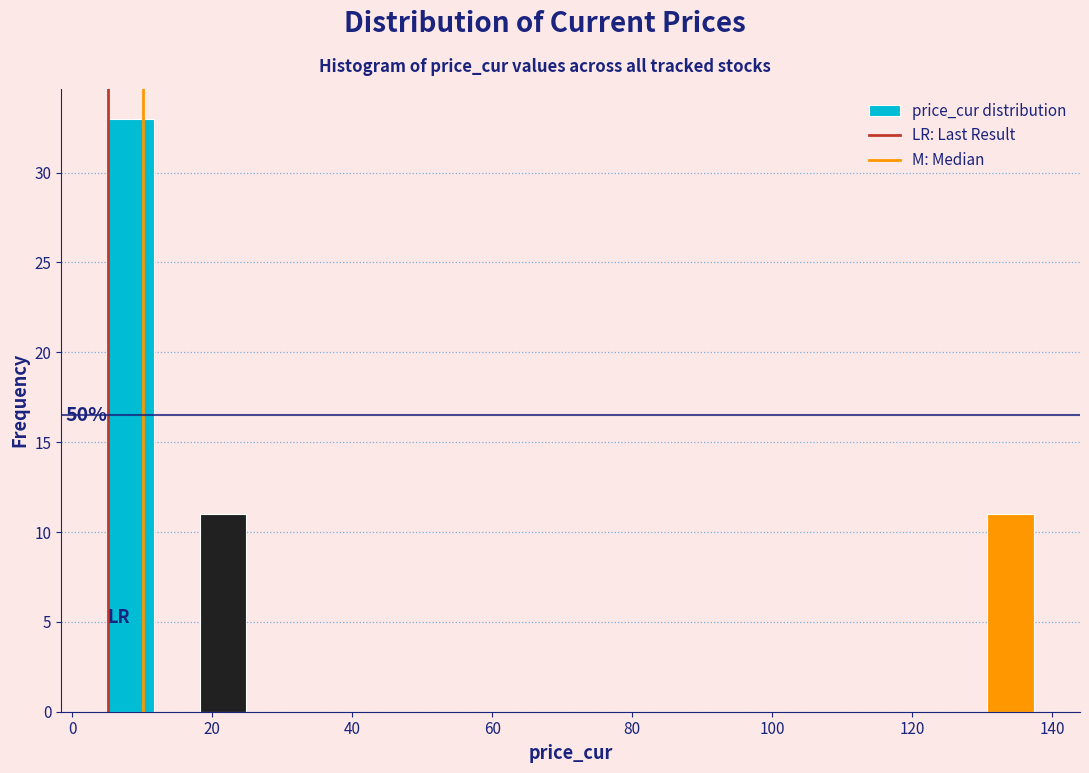

Read against the x-axis, roughly where is the centre of the tallest bar?

8